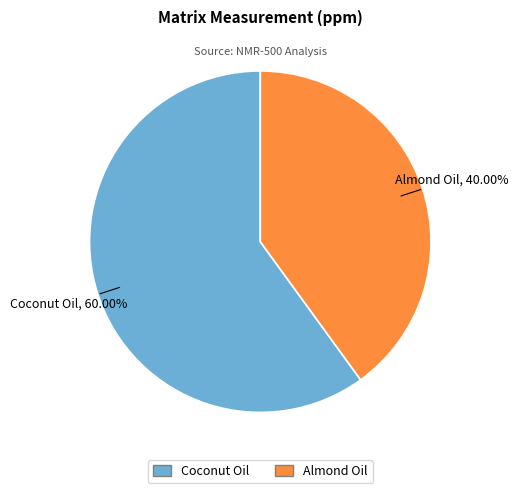

Combined, do Coconut Oil and Almond Oil account for over 50%?

Yes